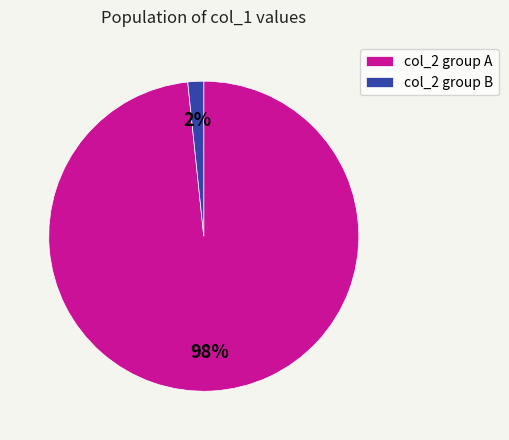

Which slice is the largest?

col_2 group A